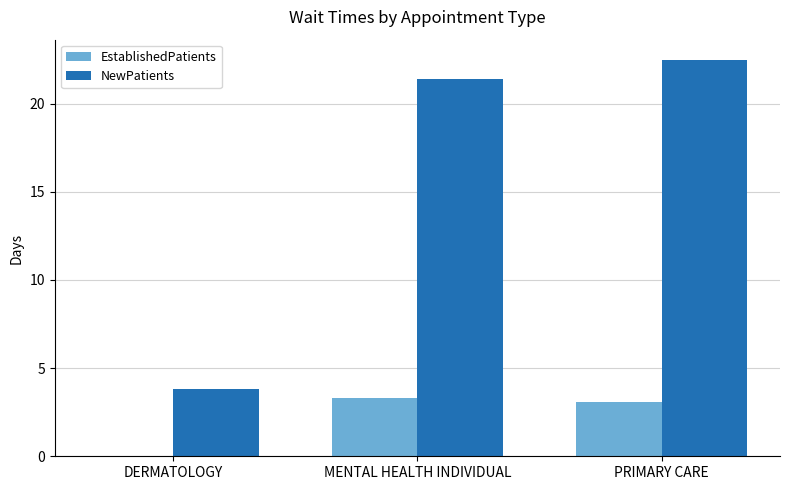

At which label is EstablishedPatients closest to 1?

DERMATOLOGY